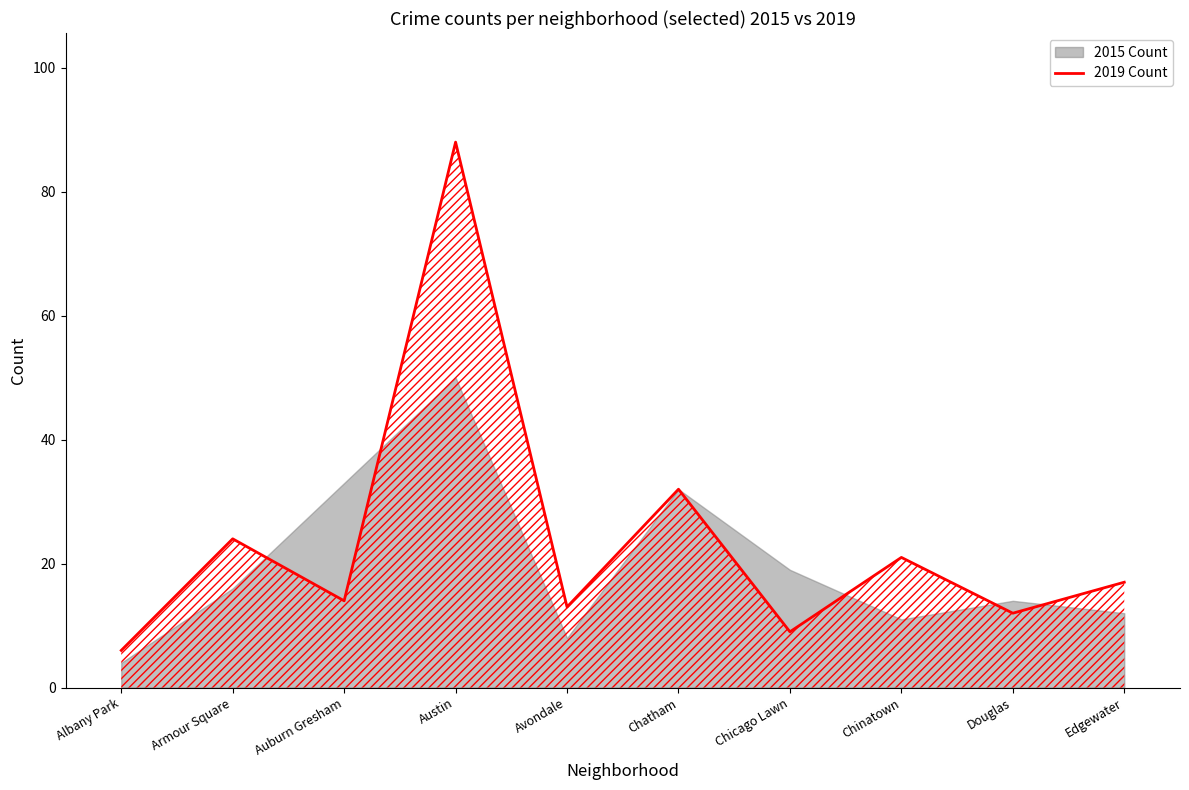

How many lines are shown in the chart?

1